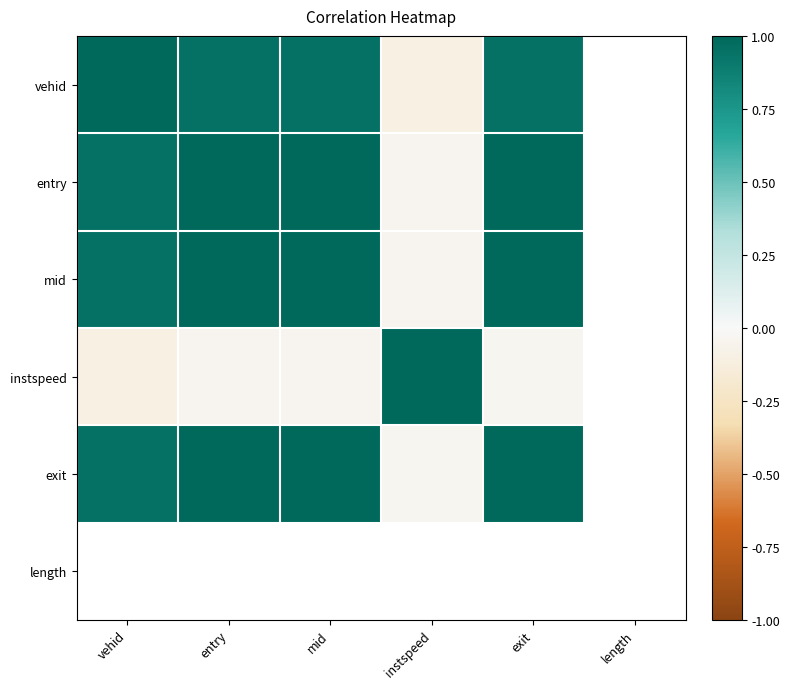

At which label does exit reach its peak?

exit